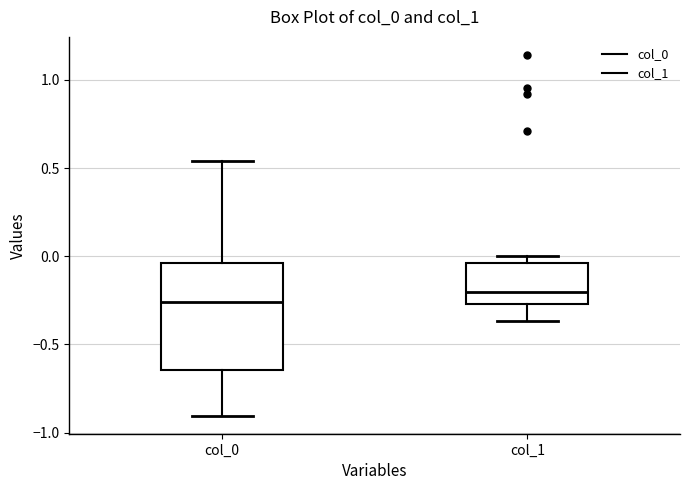

Which box is the tallest, from its lower edge to its upper edge?

col_0